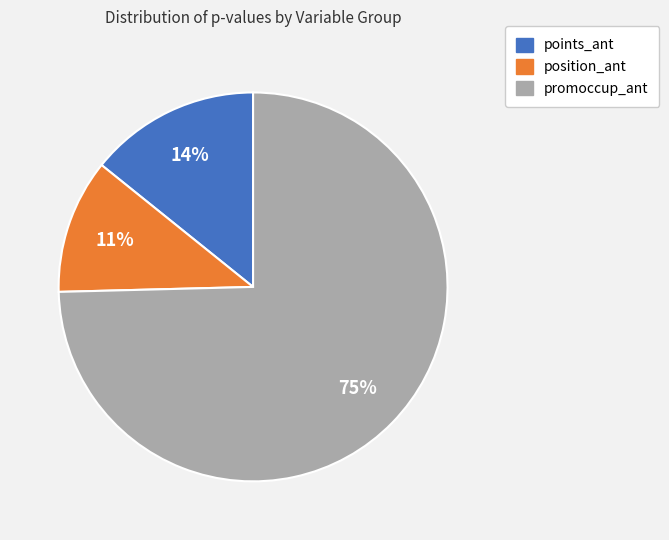

Combined, do promoccup_ant and position_ant account for over 50%?

Yes